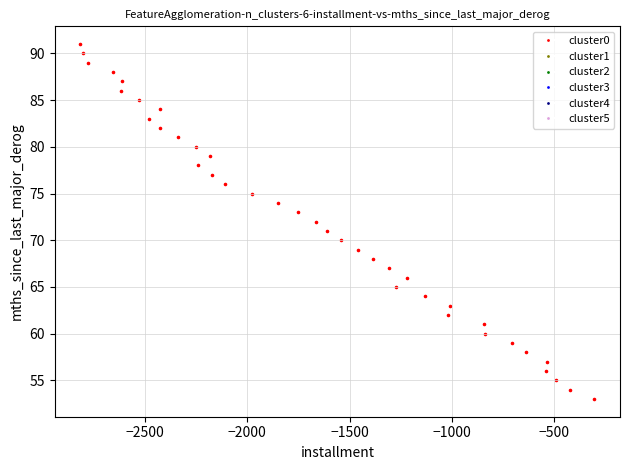

What is the range of Y values (max minus min)?

38